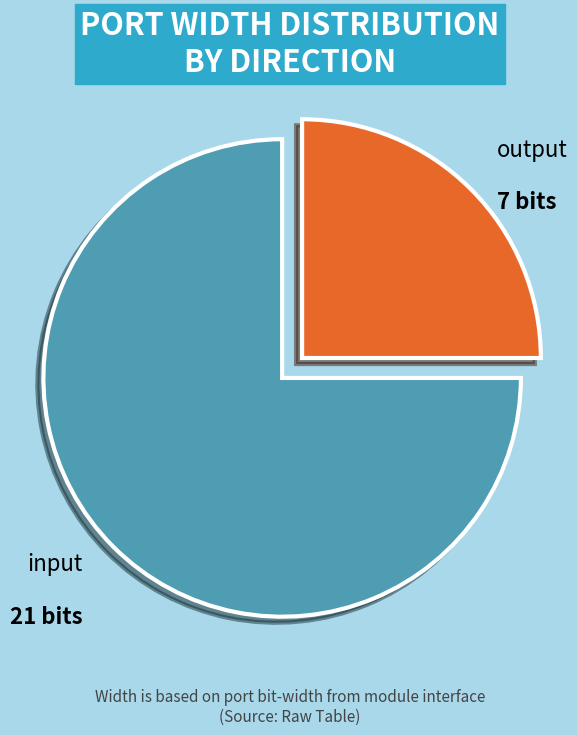

Is there a majority slice in this chart?

Yes